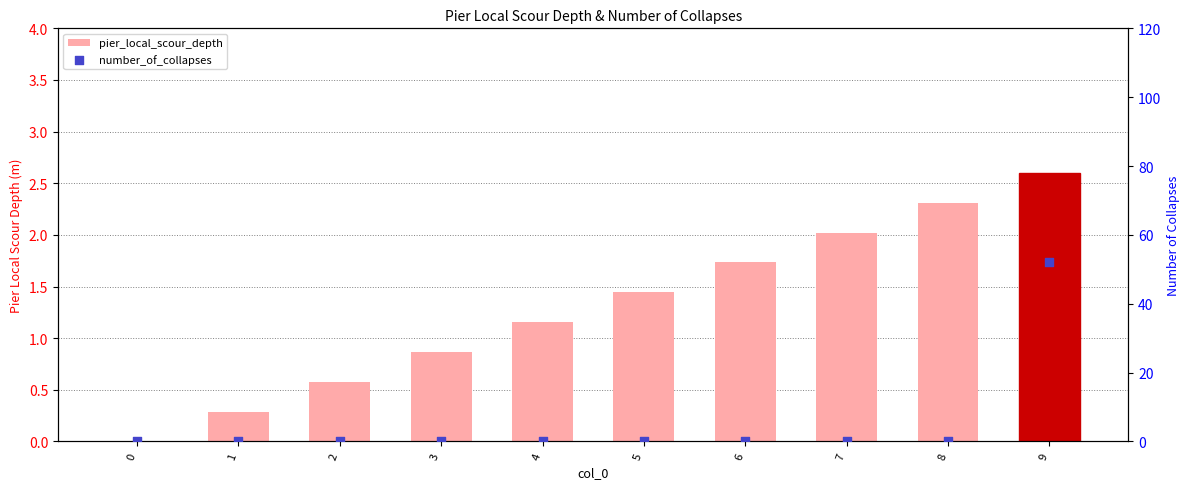

At how many categories does at least one series exceed 9?

1